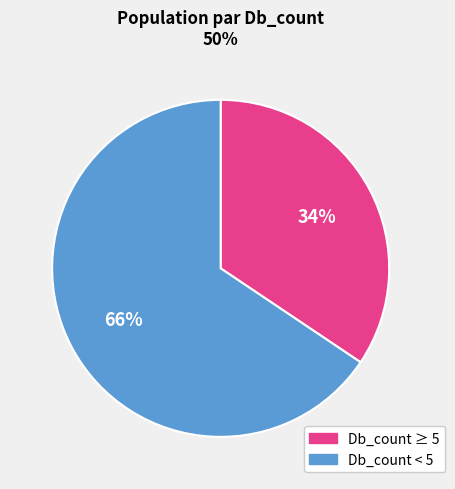

Approximately how many times larger is the value at Db_count ≥ 5 compared to Db_count < 5?

0.5